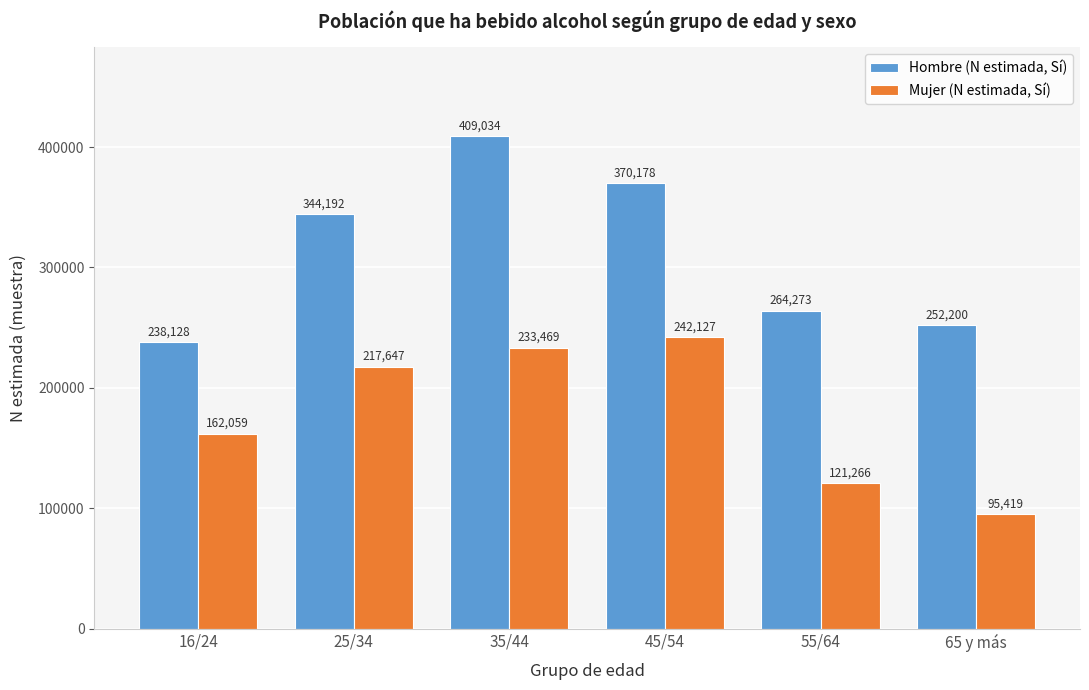

Reading left to right, transcribe all the data shown in this chart.

Hombre (N estimada, Sí): 16/24=238128	25/34=344192	35/44=409034	45/54=370178	55/64=264273	65 y más=252200
Mujer (N estimada, Sí): 16/24=162059	25/34=217647	35/44=233469	45/54=242127	55/64=121266	65 y más=95419